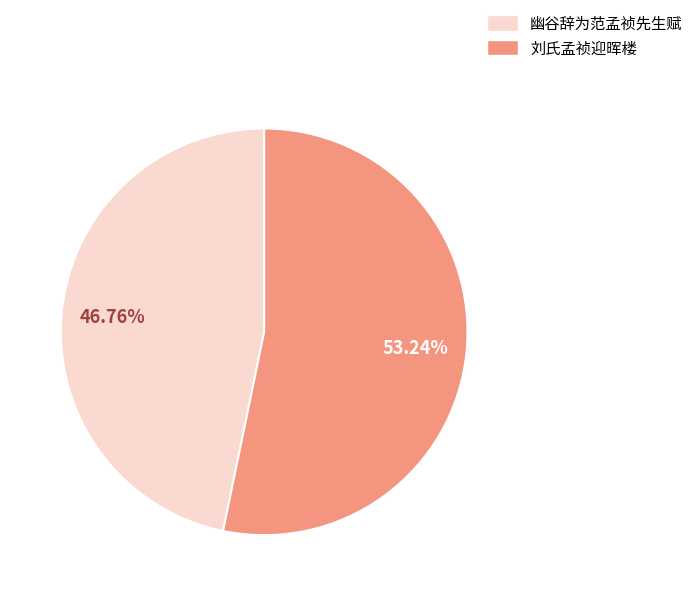

Approximately how many times larger is the value at 刘氏孟祯迎晖楼 compared to 幽谷辞为范孟祯先生赋?

1.1